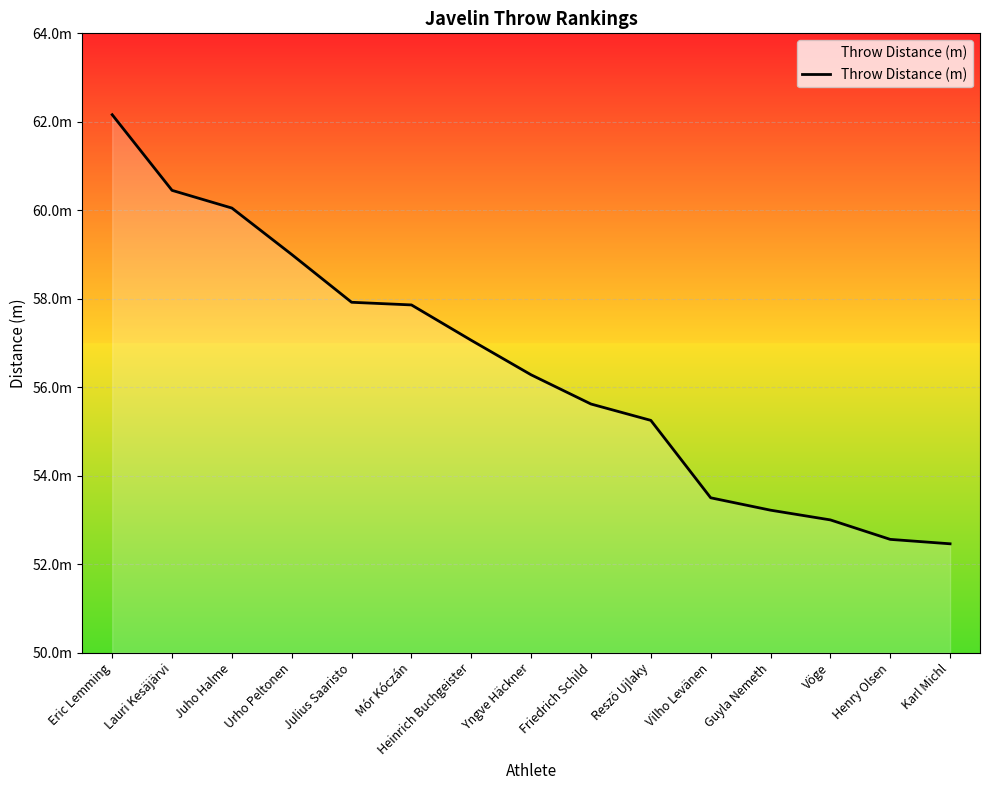

Does the chart have visible grid lines?

Yes